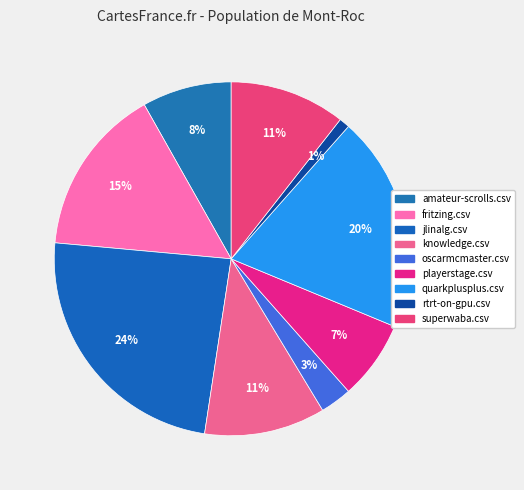

Which slice is the smallest?

rtrt-on-gpu.csv